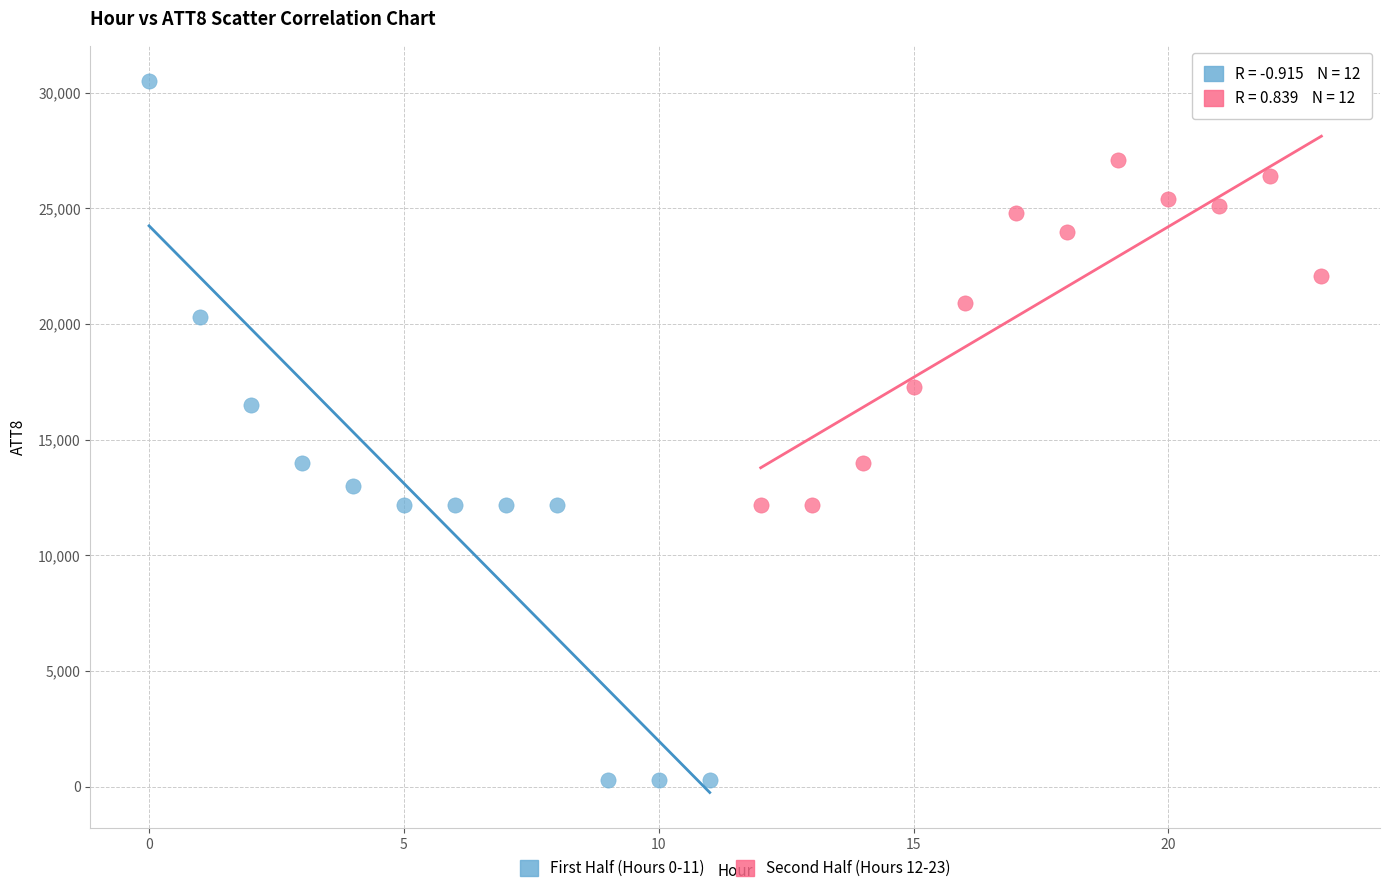

Which series contains the lowest Y value?

First Half (Hours 0-11)